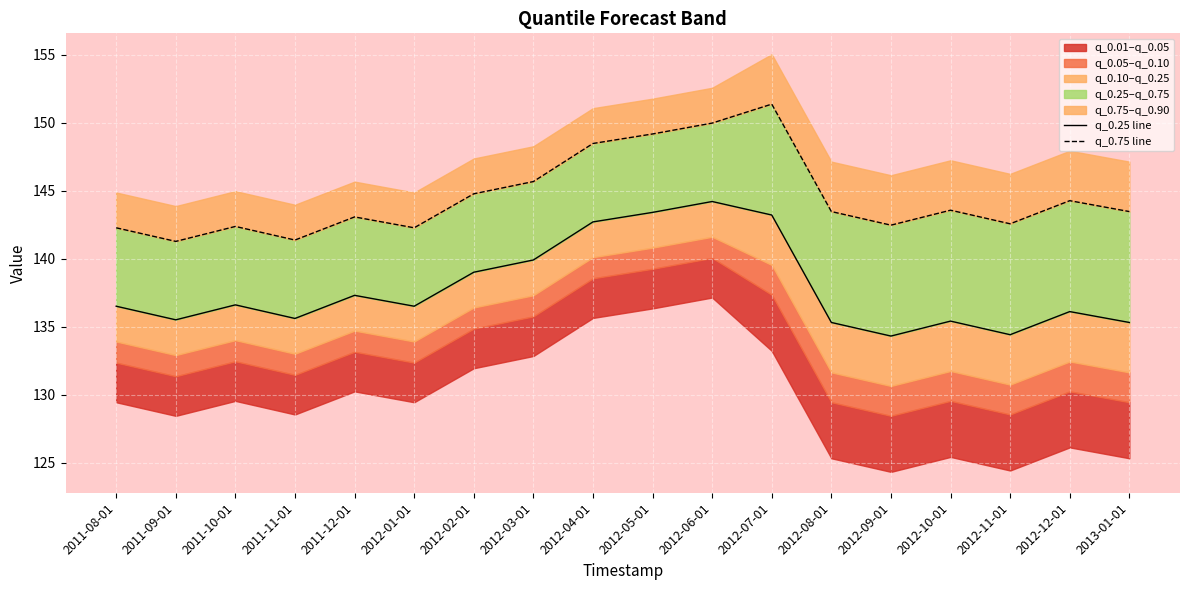

Reading left to right, transcribe all the data shown in this chart.

q_0.25 line: 136.5	135.5	136.6	135.6	137.3	136.5	139.0	139.9	142.7	143.4	144.2	143.2	135.3	134.3	135.4	134.4	136.1	135.3
q_0.75 line: 142.3	141.3	142.4	141.4	143.1	142.3	144.8	145.7	148.5	149.2	150.0	151.4	143.5	142.5	143.6	142.6	144.3	143.5